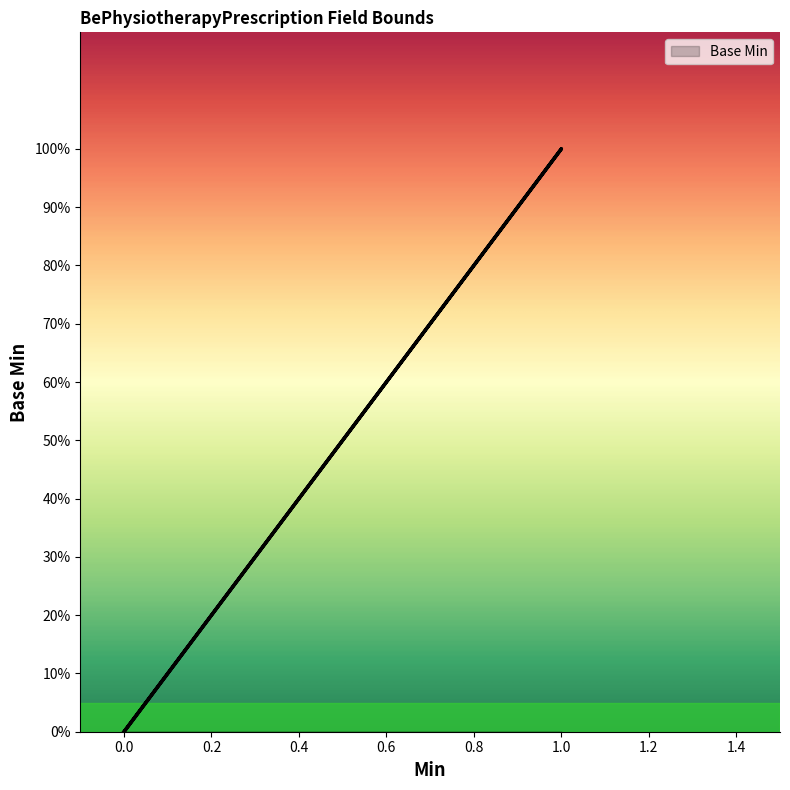

How many values exceed 0?

1